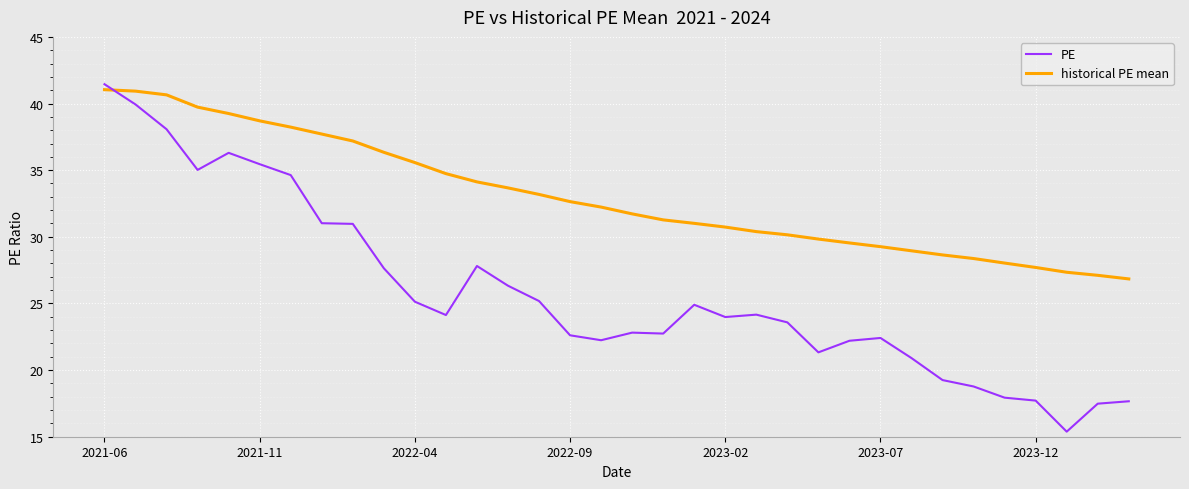

What is the lowest value of the historical PE mean series?

26.8